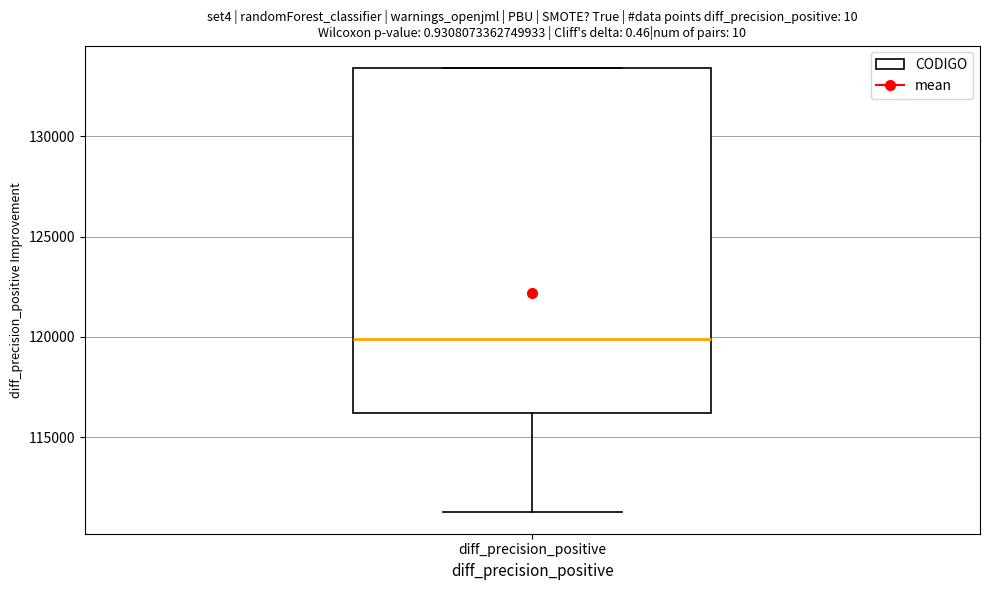

Where does the median line of the box for diff_precision_positive sit on the y-axis? The values are not printed on the chart, so give them approximately, as read against the axis.

120000